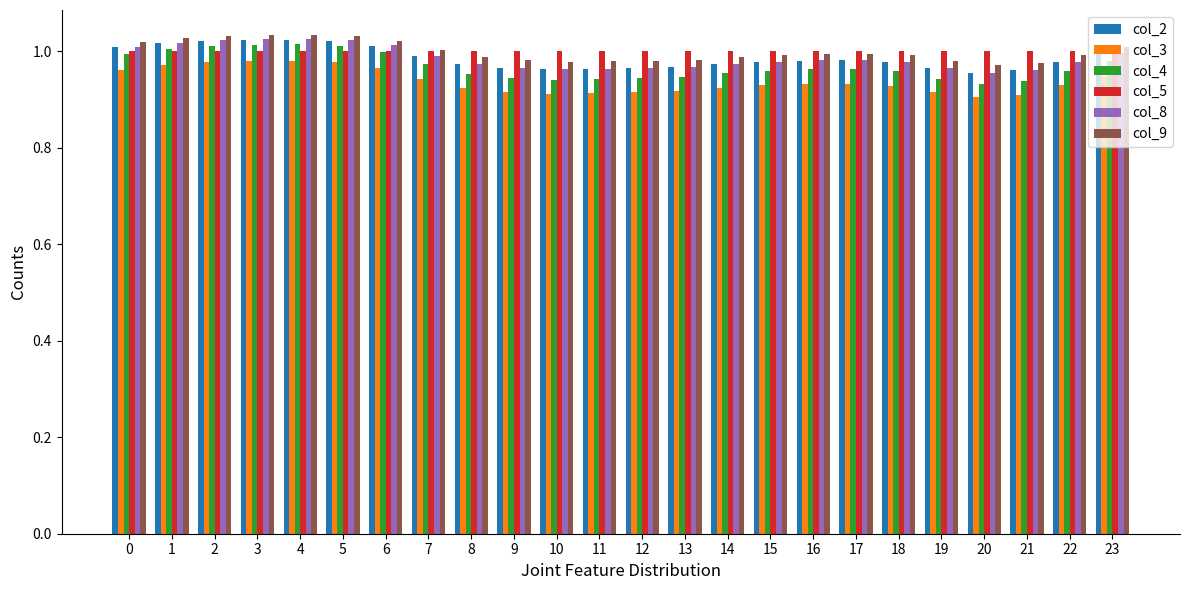

Which series has the largest range (max minus min)?

col_4